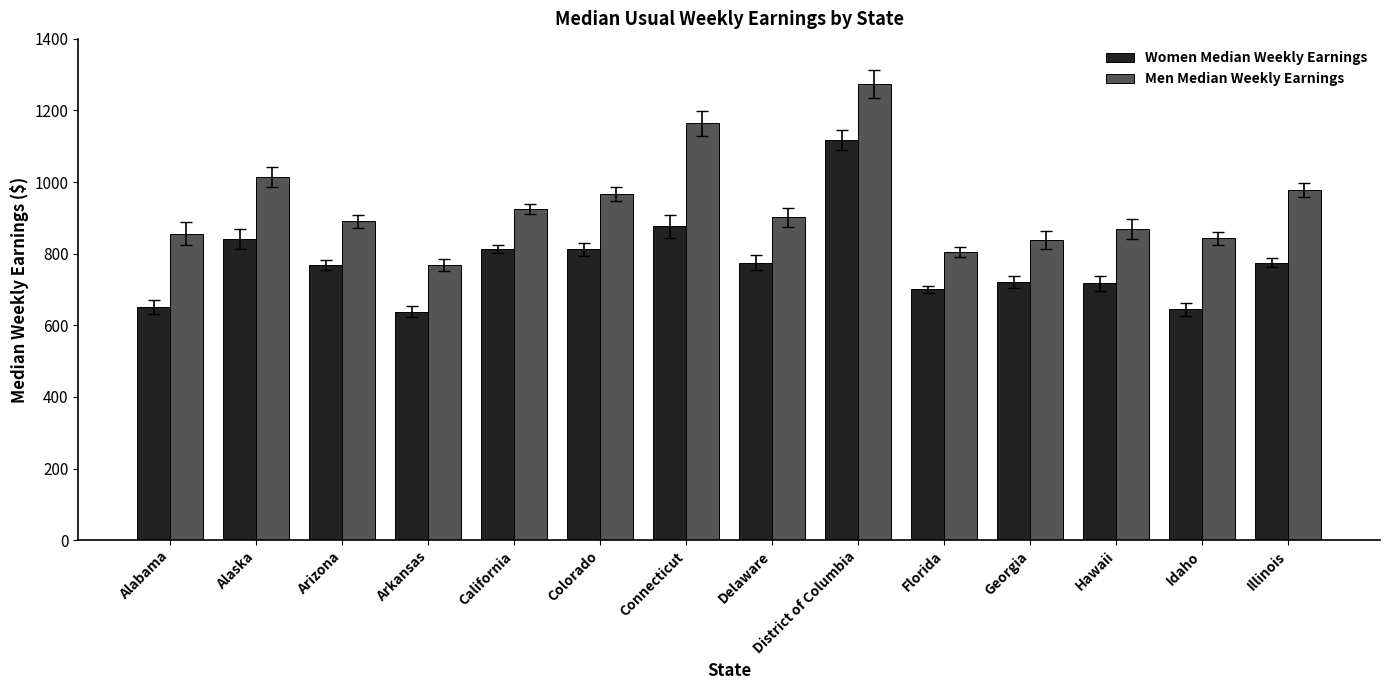

True or false: Women Median Weekly Earnings has a value of 362 at Alabama.

False